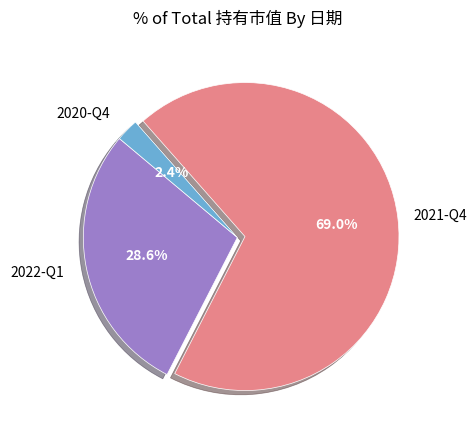

Is there any slice that represents more than half of the pie?

Yes